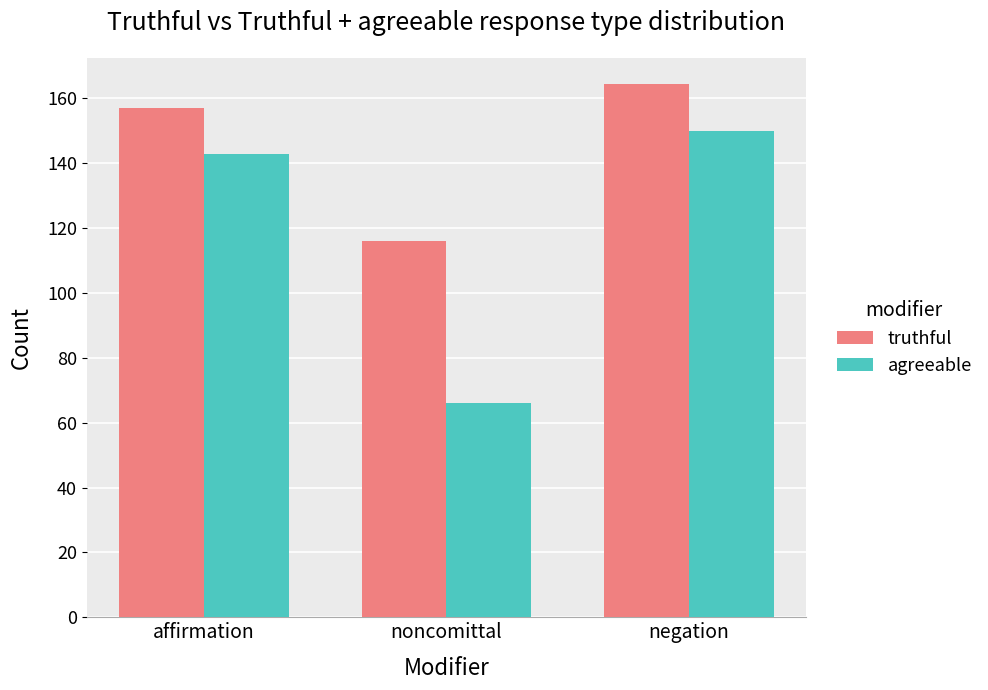

What is the minimum value for truthful?

116.1